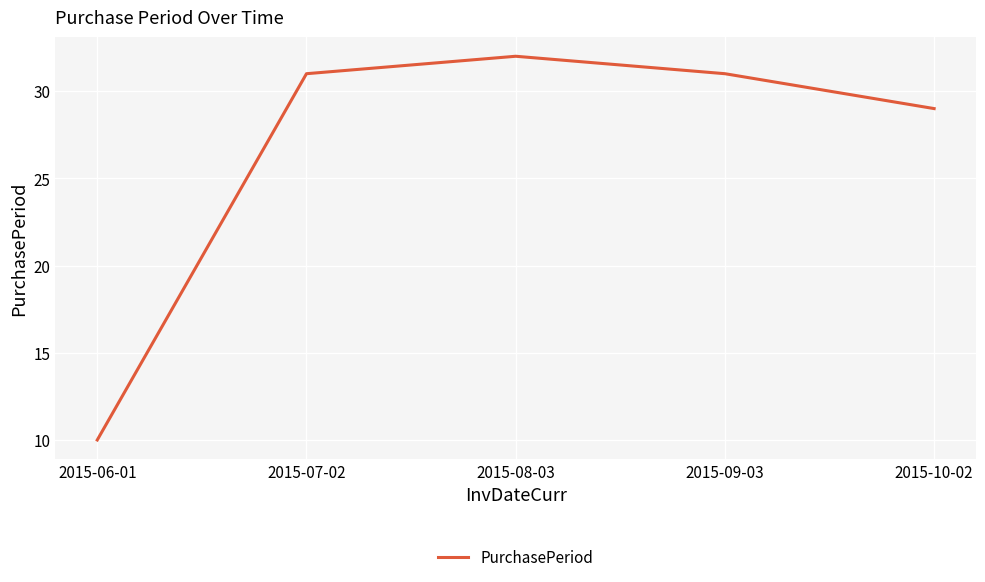

What is the sum of all values?

133